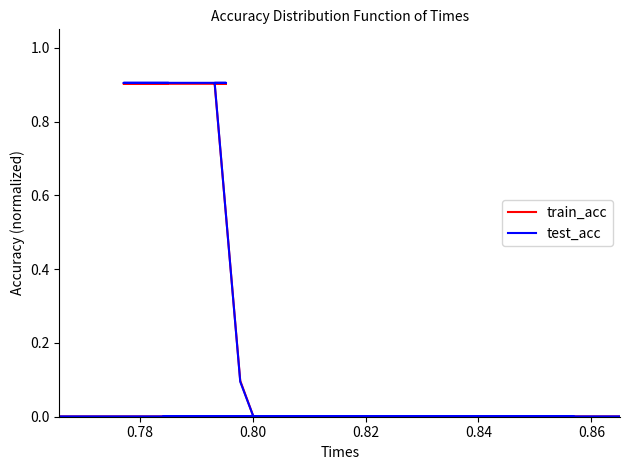

The value of train_acc at 17 is 0.3. True or false?

False